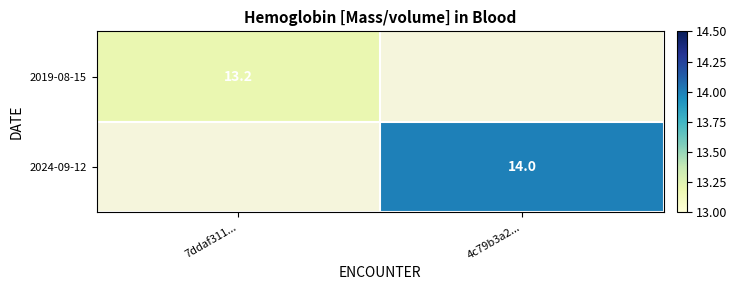

What is the smallest value displayed?

13.2